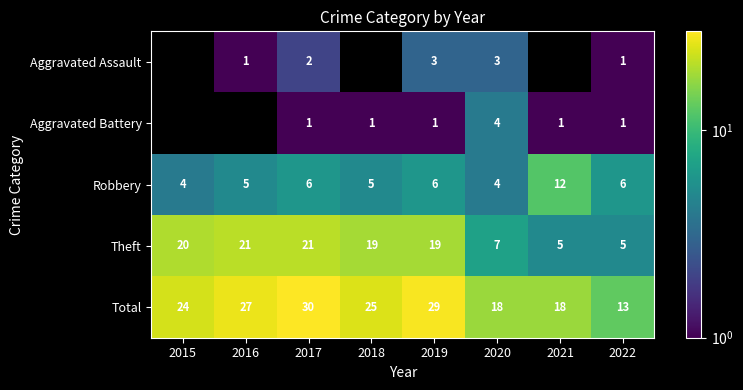

At which category is the sum across all series the highest?

2017